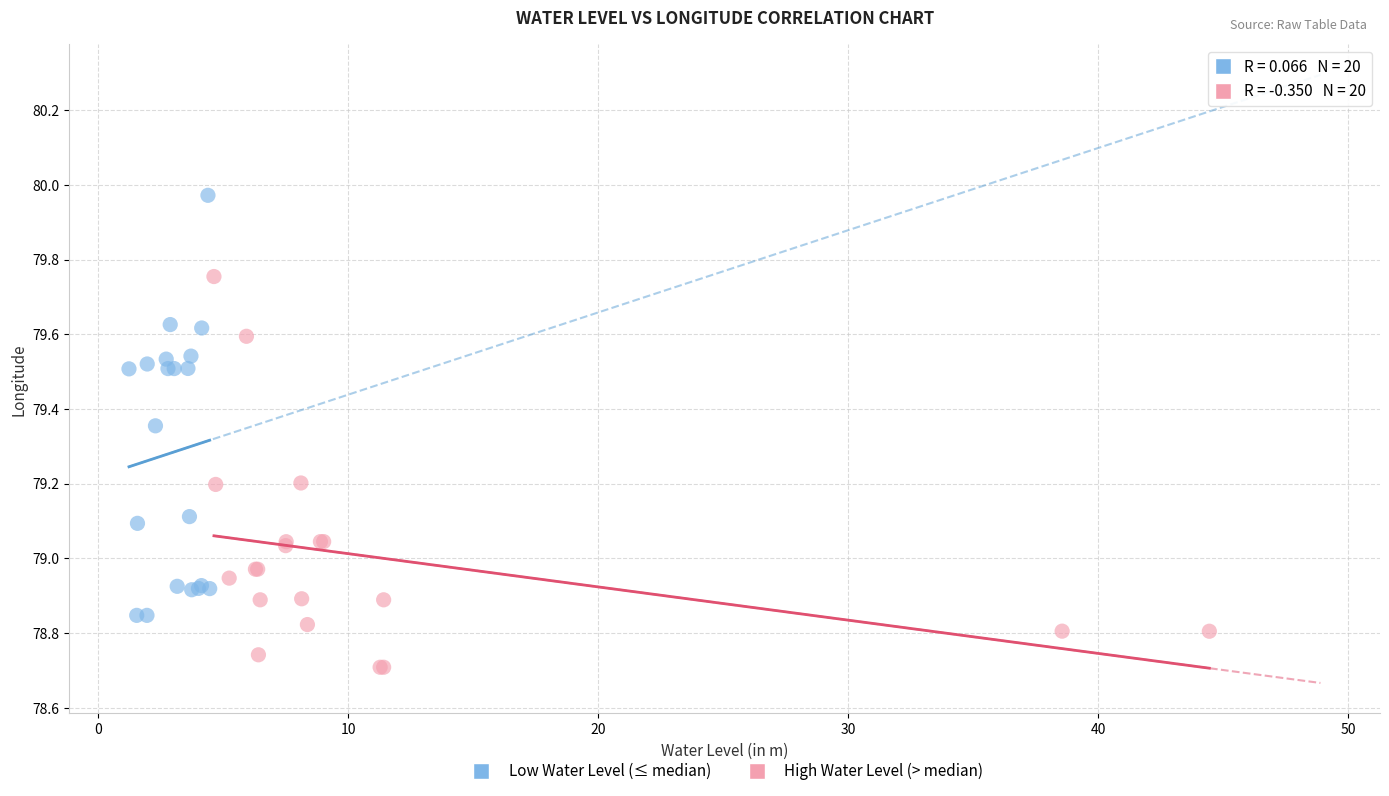

Which series contains the lowest Y value?

High Water Level (> median)